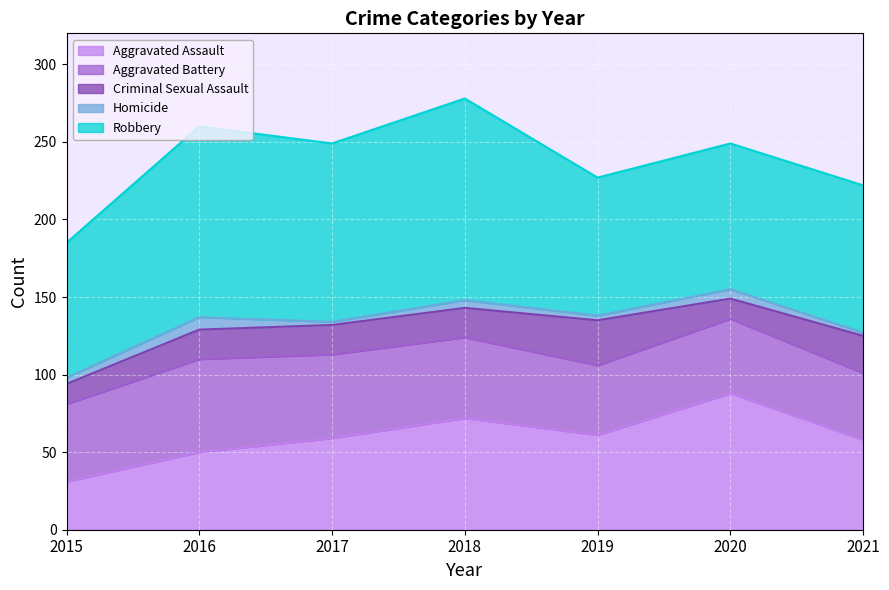

Reading left to right, what are all the values shown in this chart?

Aggravated Assault: 2015=31	2016=50	2017=59	2018=72	2019=61	2020=88	2021=58
Aggravated Battery: 2015=50	2016=60	2017=54	2018=52	2019=45	2020=48	2021=43
Criminal Sexual Assault: 2015=13	2016=19	2017=19	2018=19	2019=29	2020=13	2021=24
Homicide: 2015=4	2016=8	2017=2	2018=5	2019=3	2020=6	2021=2
Robbery: 2015=87	2016=123	2017=115	2018=130	2019=89	2020=94	2021=95